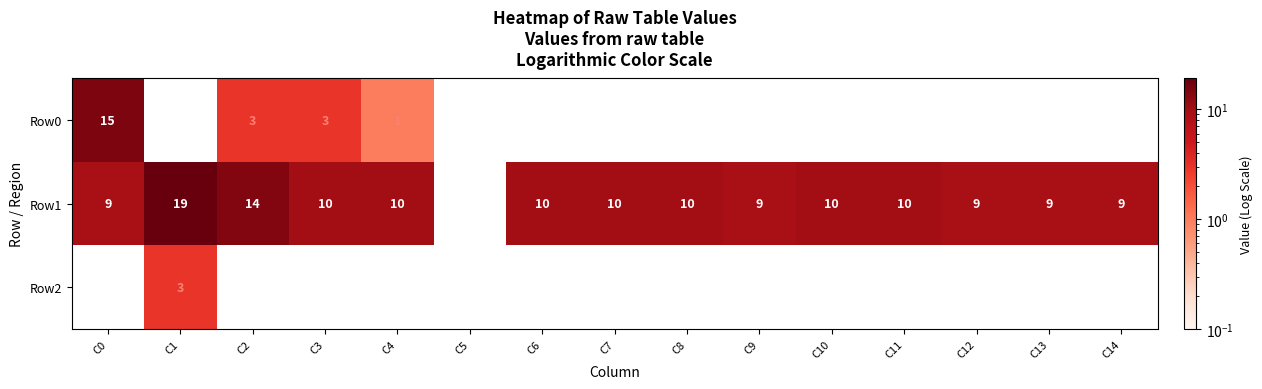

What is the spread (max minus min) of values at C2?

11.0